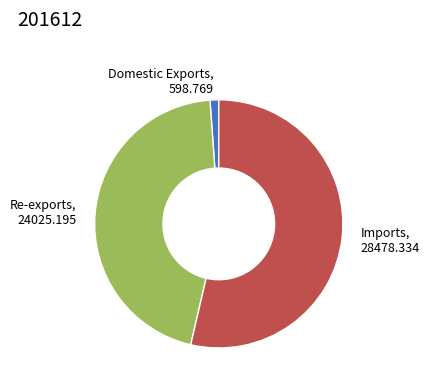

Which category has the smallest portion of the pie?

Domestic Exports